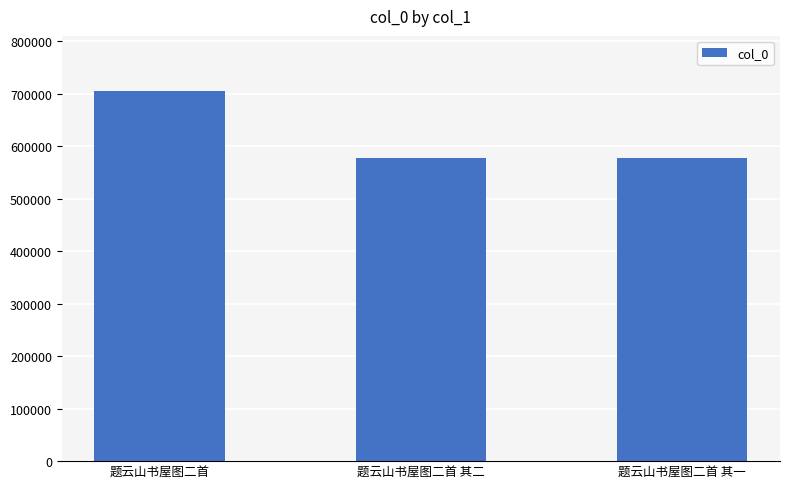

What is the difference between the values at 题云山书屋图二首 其一 and 题云山书屋图二首?

127778